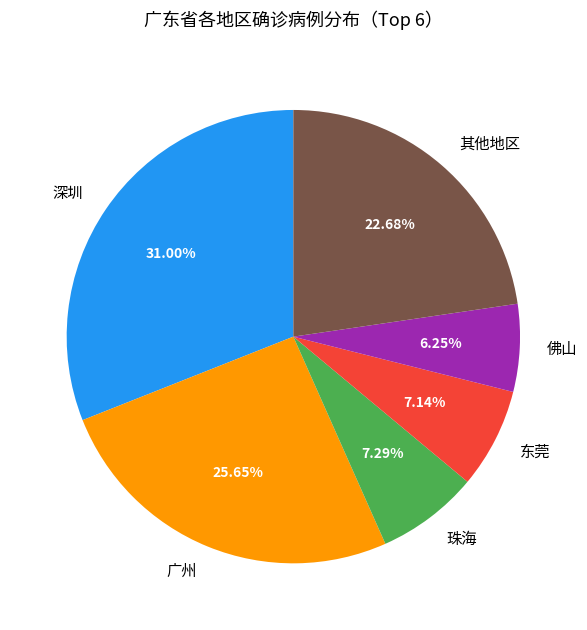

Between 佛山 and 珠海, which is larger?

珠海